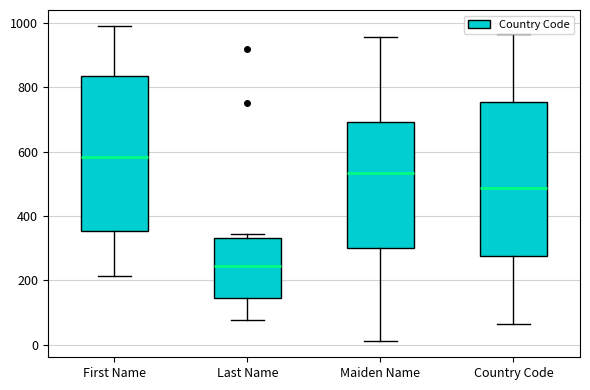

Reading left to right, read every box against the y-axis: the position of its median line, the range the box covers, and the ends of its whiskers. The values are not printed on the chart, so give them approximately, as read against the axis.

First Name: median 580, box 360 to 840, whiskers 220 to 1000
Last Name: median 240, box 140 to 340, whiskers 80 to 340 (just above the box's upper edge)
Maiden Name: median 540, box 300 to 700, whiskers 20 to 960
Country Code: median 480, box 280 to 760, whiskers 60 to 960